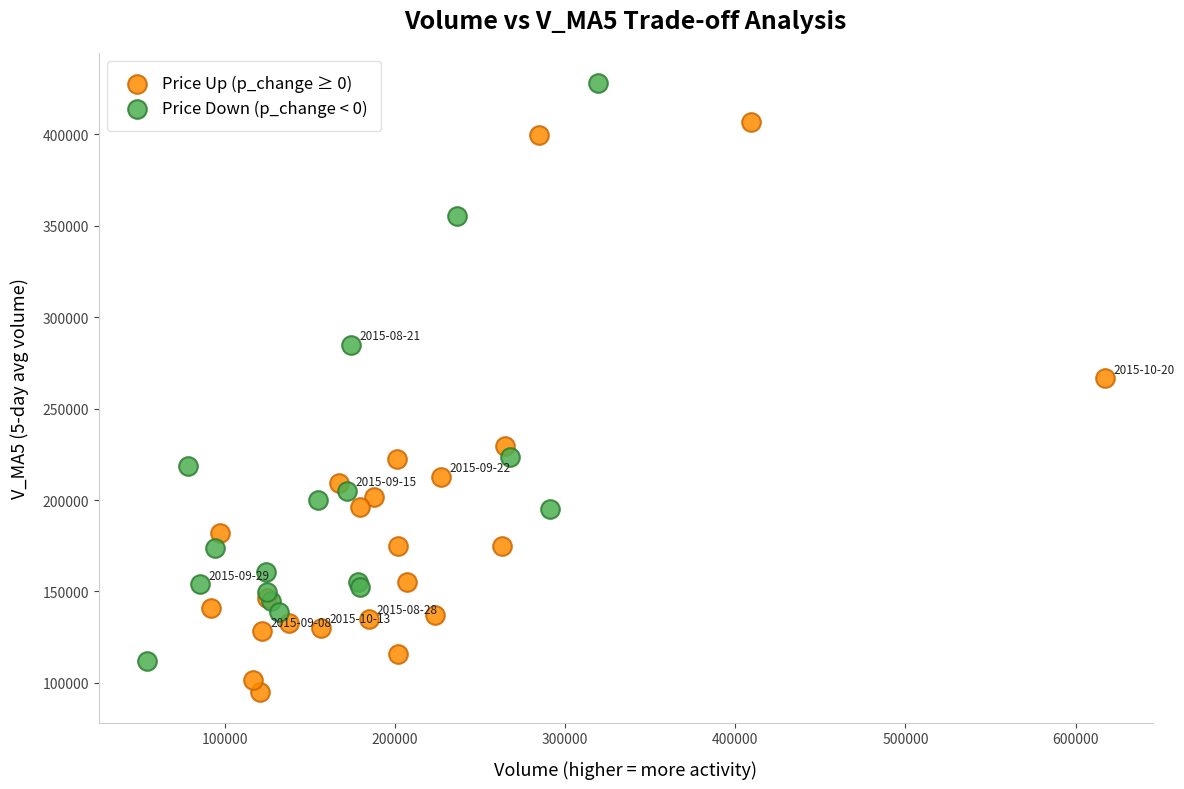

Which series reaches the maximum Y coordinate?

Price Down (p_change < 0)